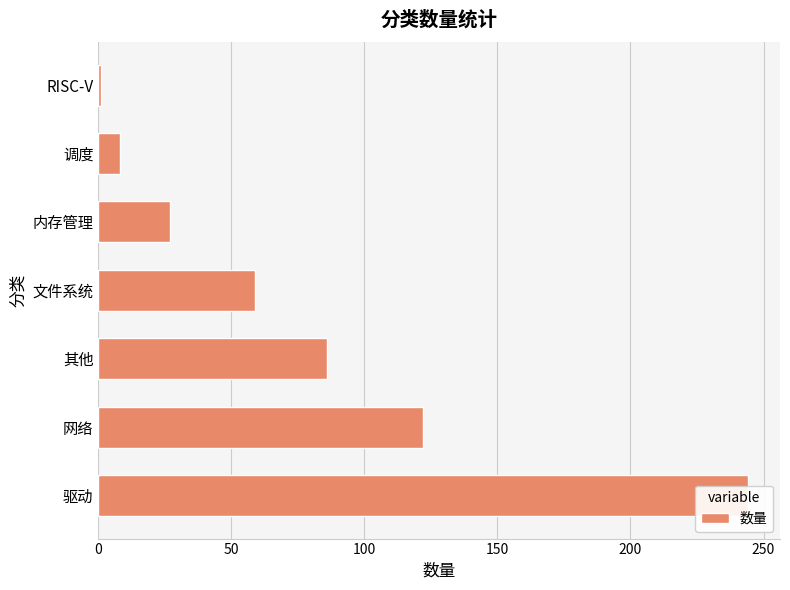

True or false: the data shows 80 at 驱动.

False